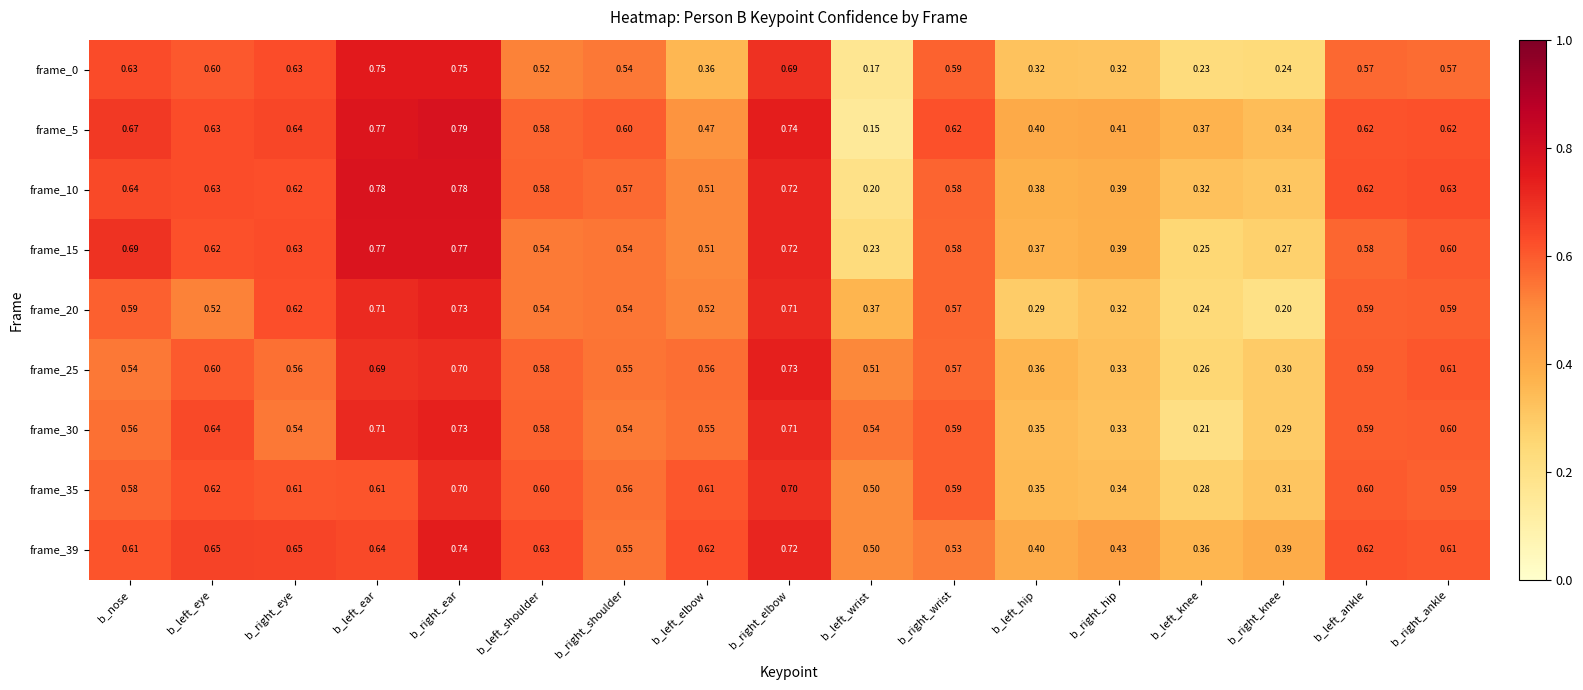

Is the value of frame_20 at b_left_ear greater than the value of frame_15 at b_left_knee?

Yes